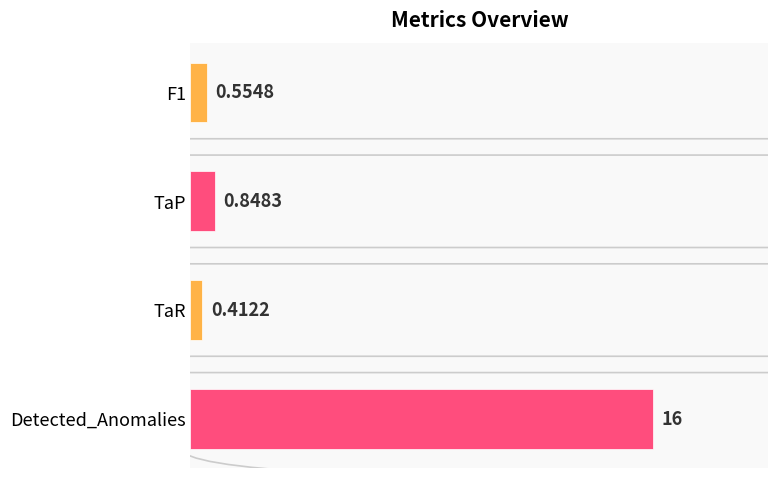

What is the sum of the values at TaR and TaP?

1.3